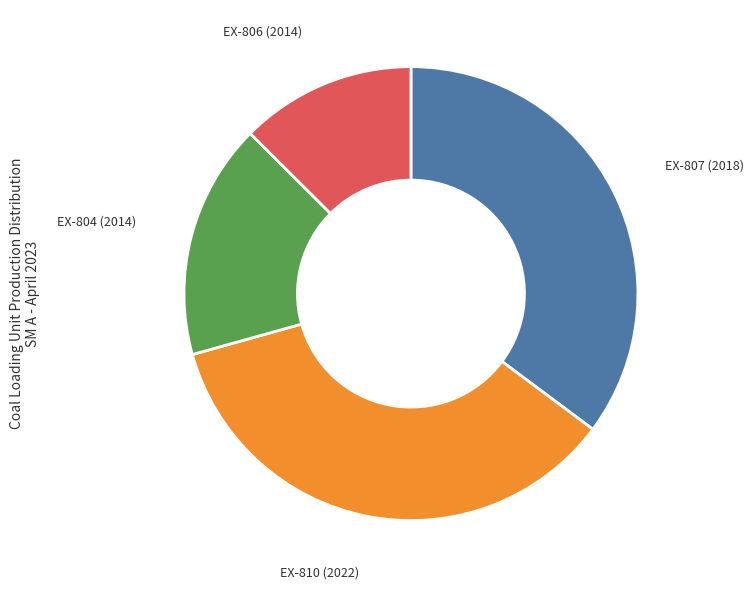

Is there a majority slice in this chart?

No